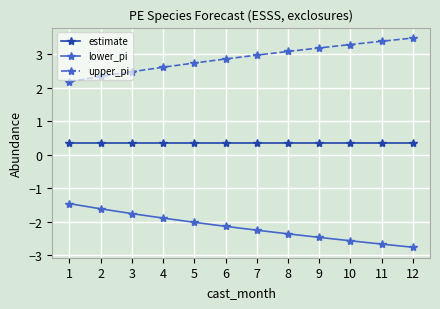

What is the difference between the maximum and minimum values in the upper_pi series?

1.3